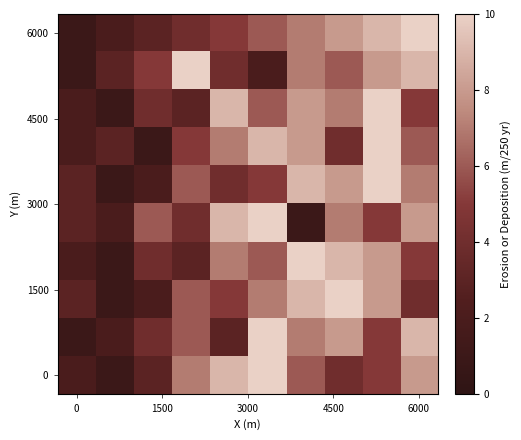

At which category is the sum across all series the highest?

8